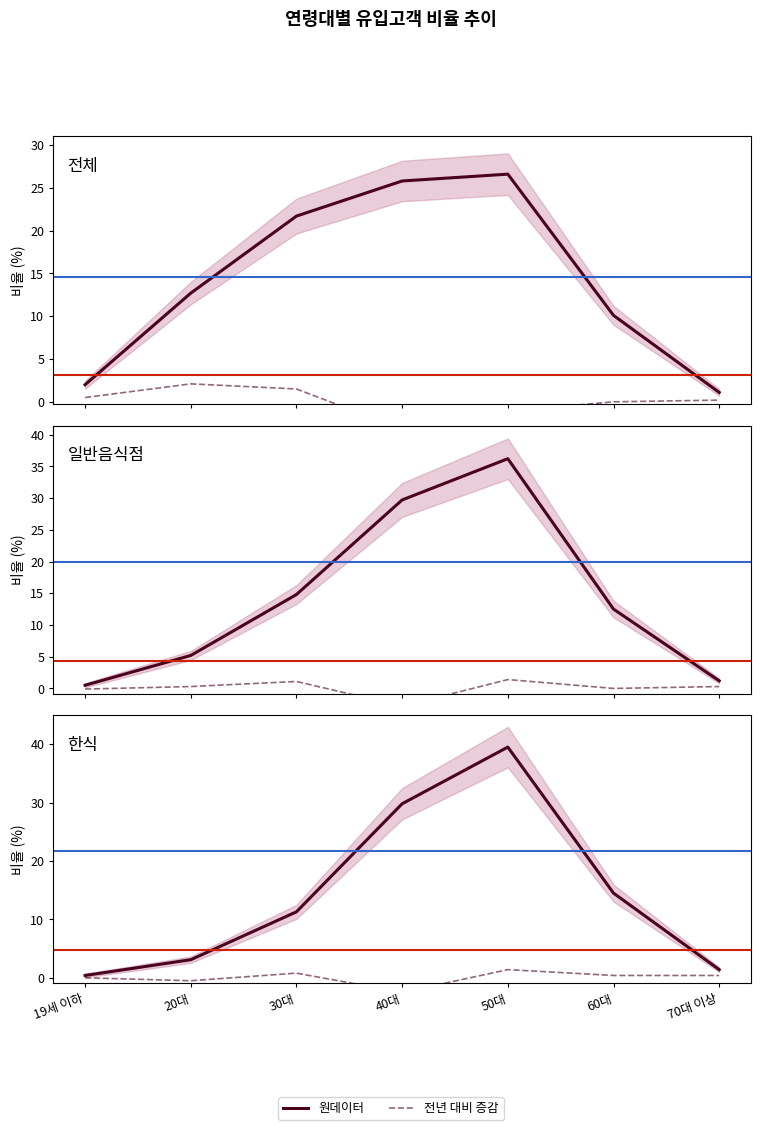

What is the smallest value displayed?

-2.5